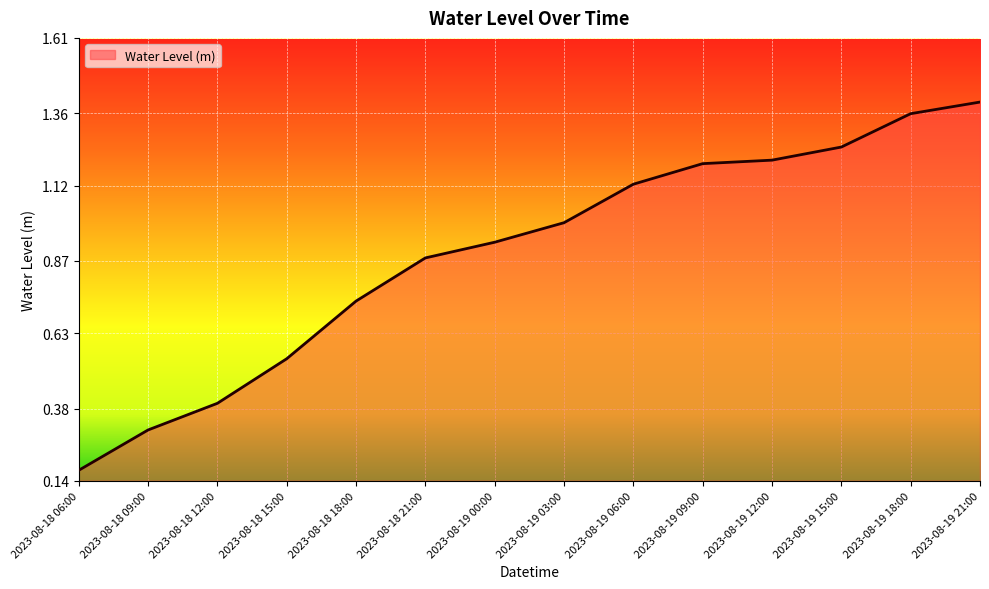

What is the approximate value at 2023-08-19 03:00?

1.0